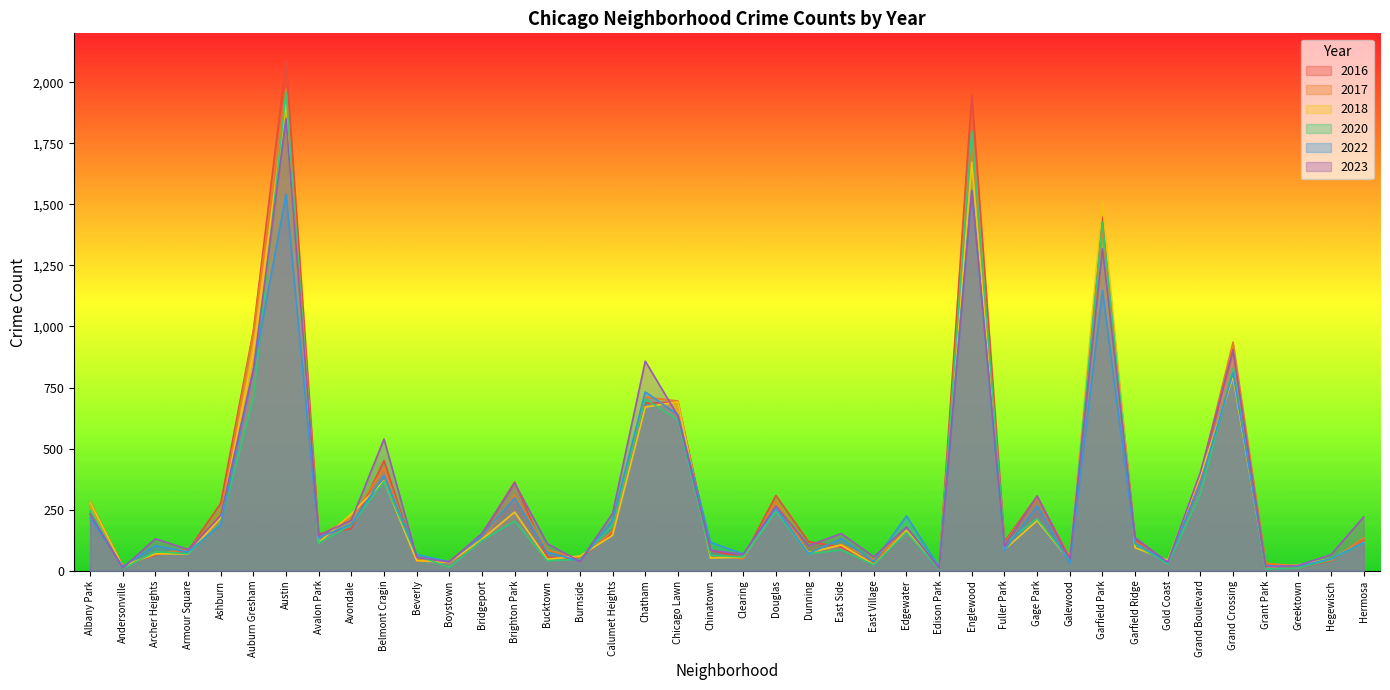

What is the difference between the 2022 values at Galewood and East Village?

7